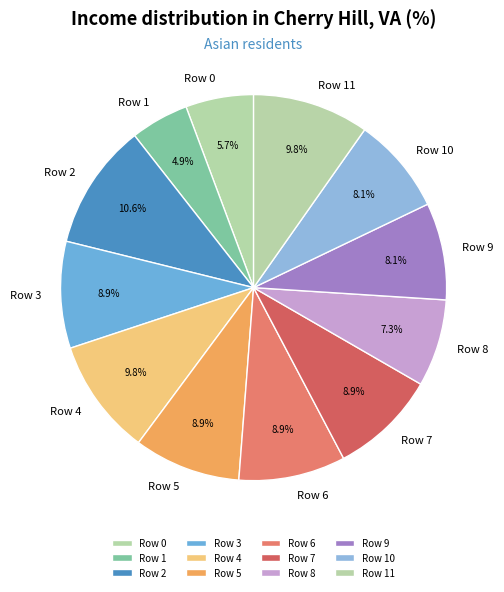

What is the smallest slice in the pie chart?

Row 1